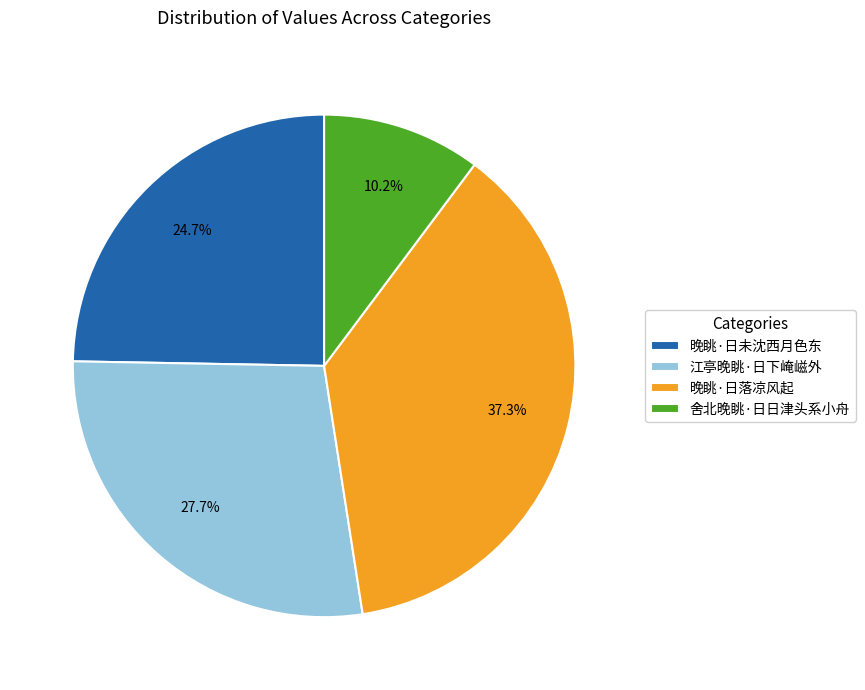

To the nearest percent, what is the combined percentage of 舍北晚眺·日日津头系小舟 and 晚眺·日未沈西月色东?

35%